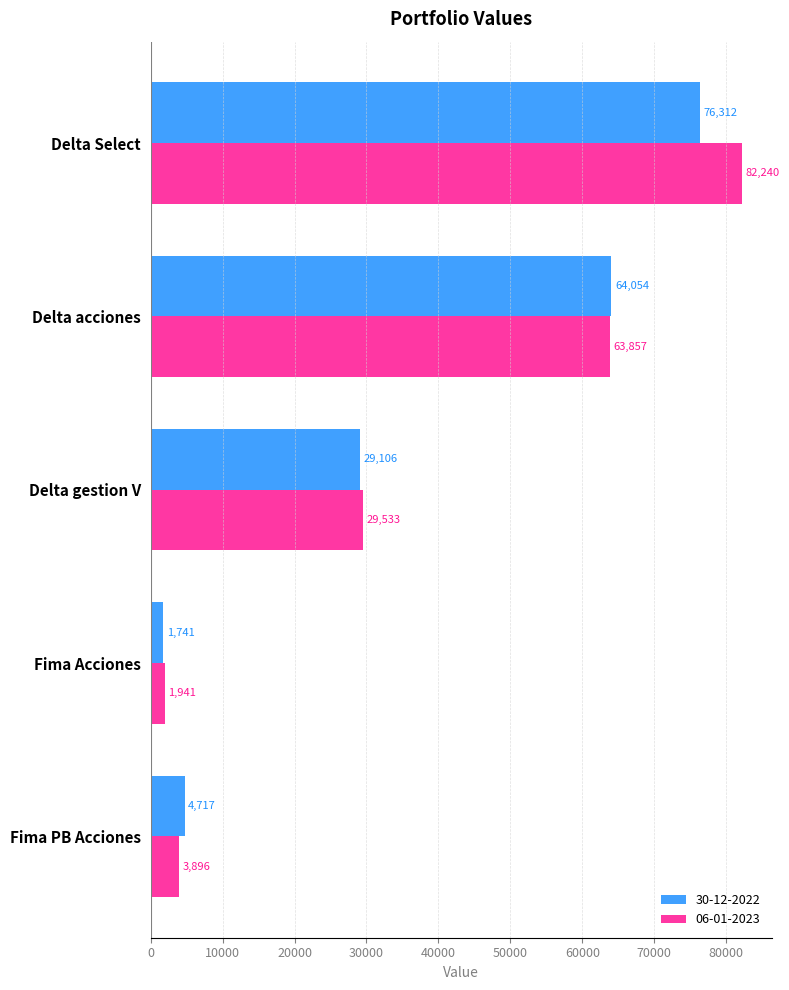

Which series has the largest range (max minus min)?

06-01-2023